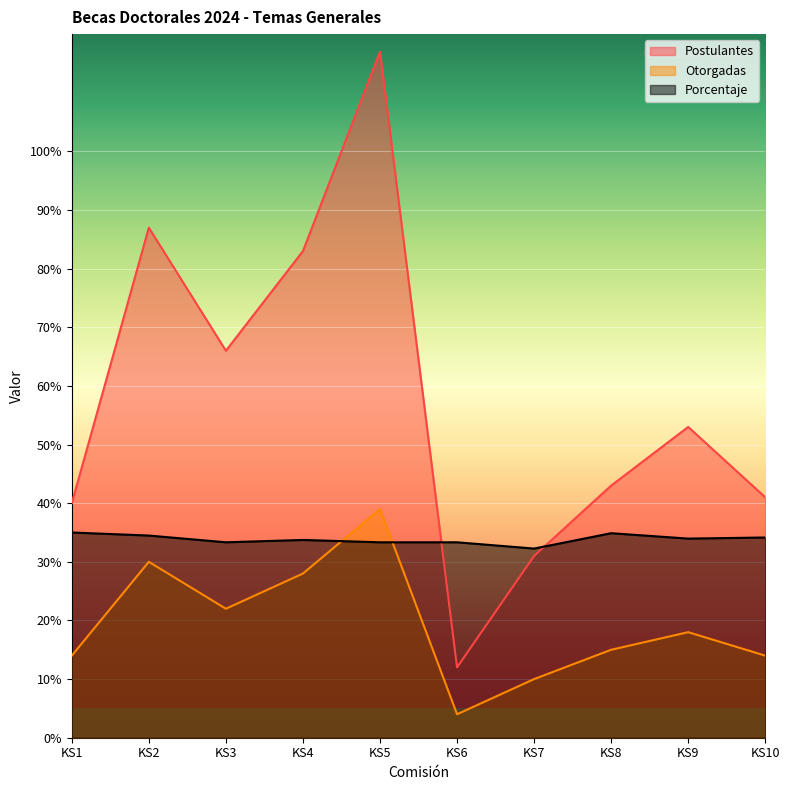

What is the value of the Porcentaje point at the 3rd from the left?

33.3